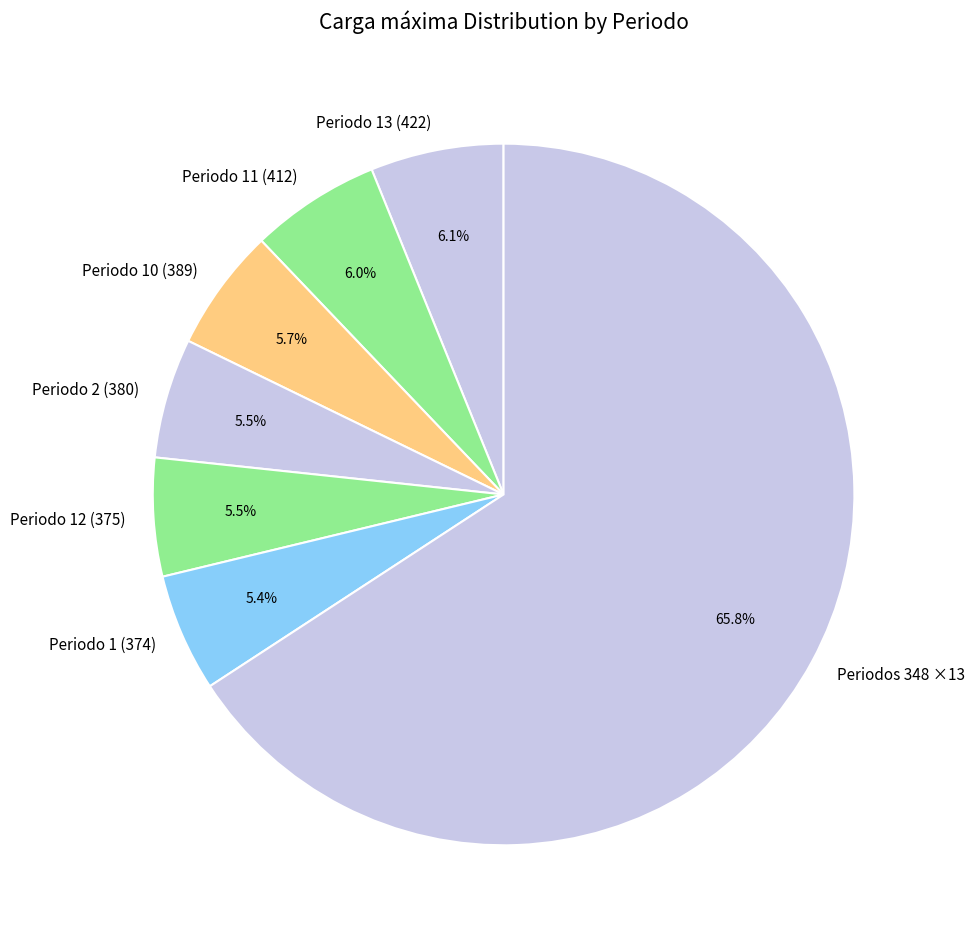

What is the largest slice in the pie chart?

Periodos 348 ×13